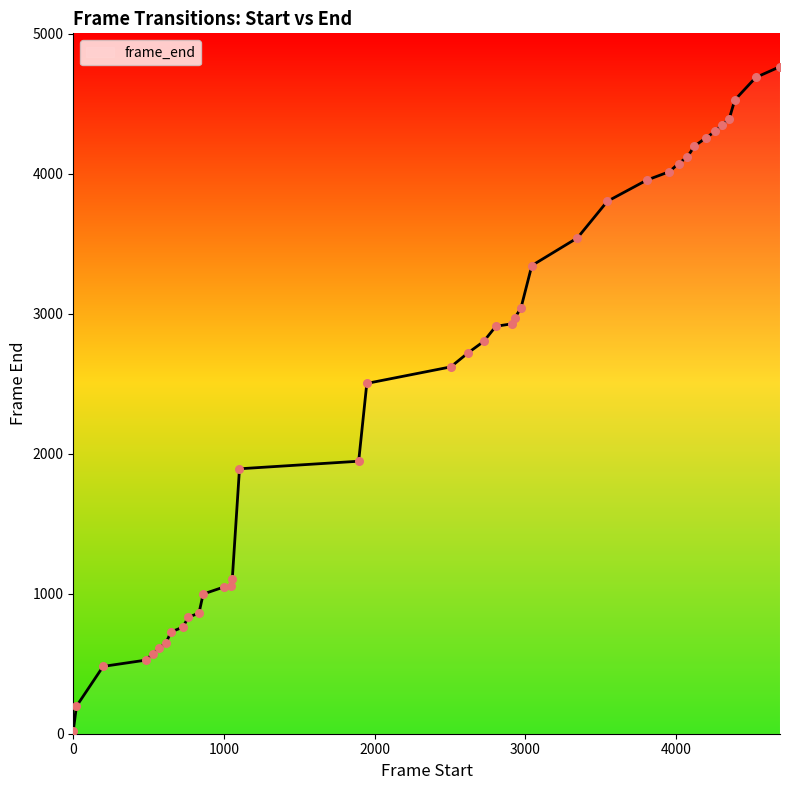

What is the difference between the maximum and minimum values?

4746